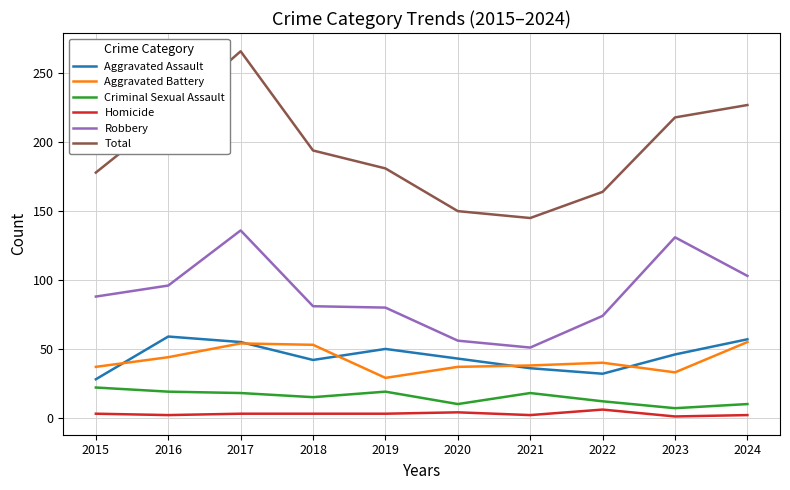

What is the maximum value shown in the chart?

266